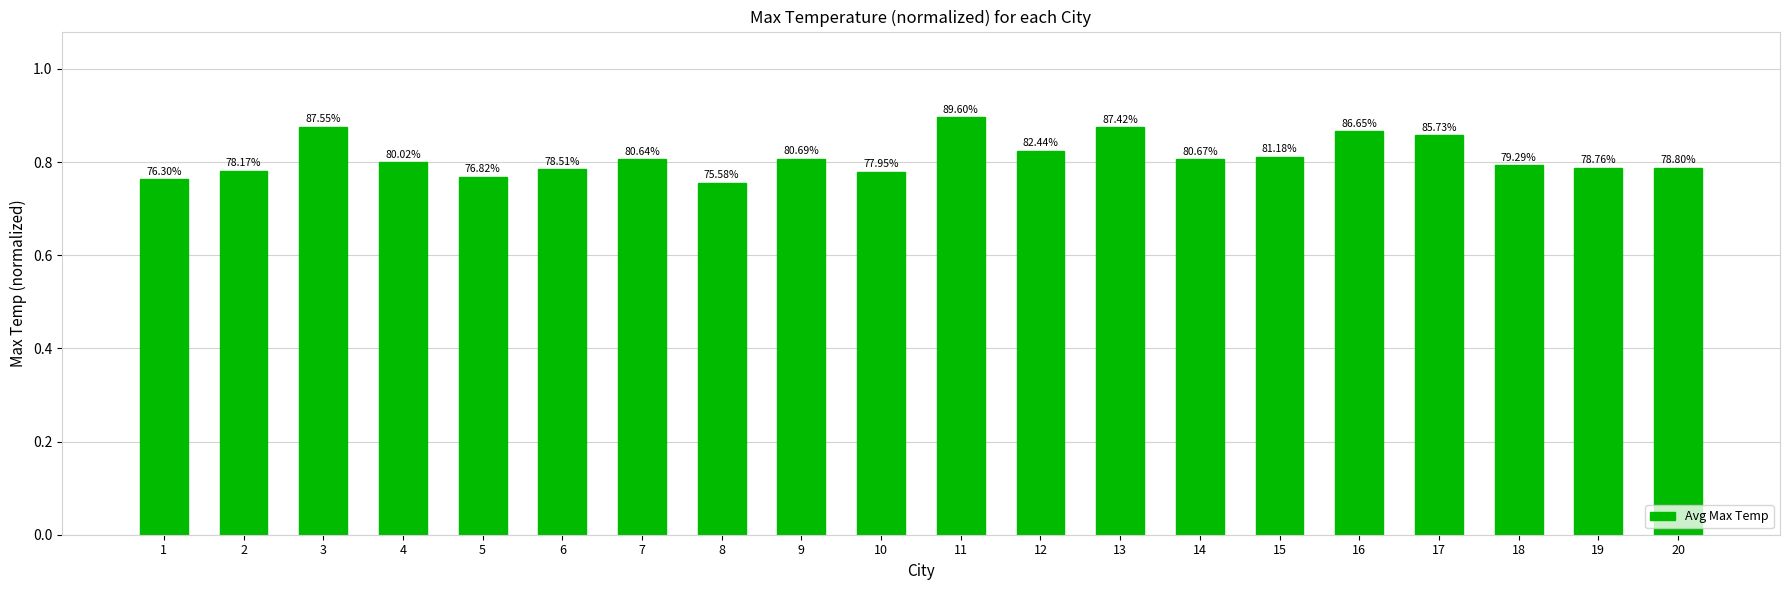

Reading right to left, what are all the values shown in this chart?

20=0.8	19=0.8	18=0.8	17=0.9	16=0.9	15=0.8	14=0.8	13=0.9	12=0.8	11=0.9	10=0.8	9=0.8	8=0.8	7=0.8	6=0.8	5=0.8	4=0.8	3=0.9	2=0.8	1=0.8